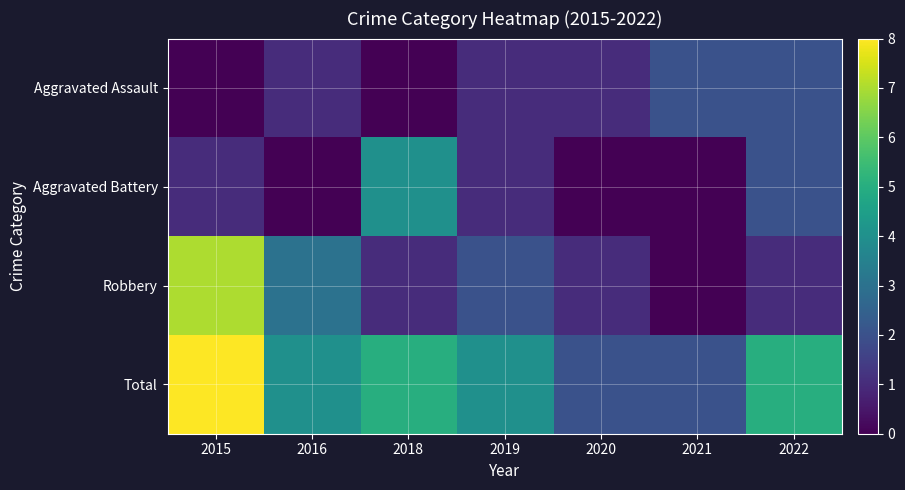

What is the total value across all series at 2016?

8